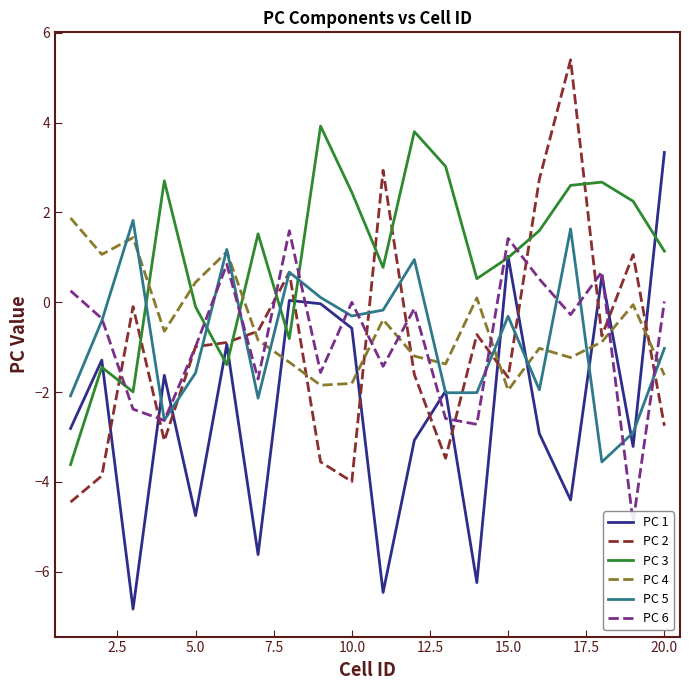

True or false: PC 6 and PC 2 intersect in this chart.

True